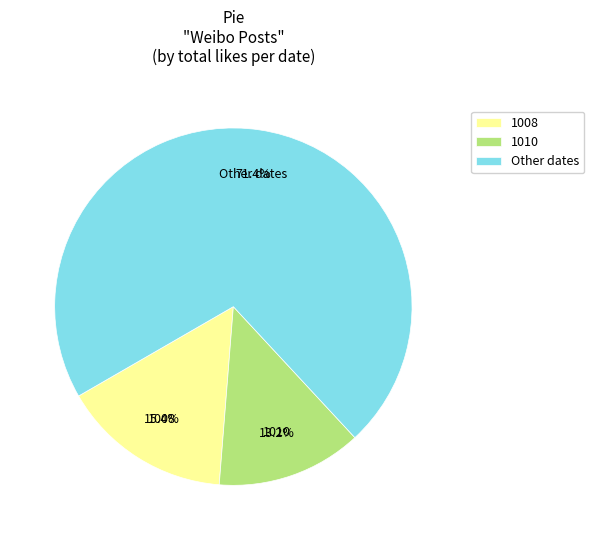

What is the ratio of the value at 1010 to the value at 1008?

0.9